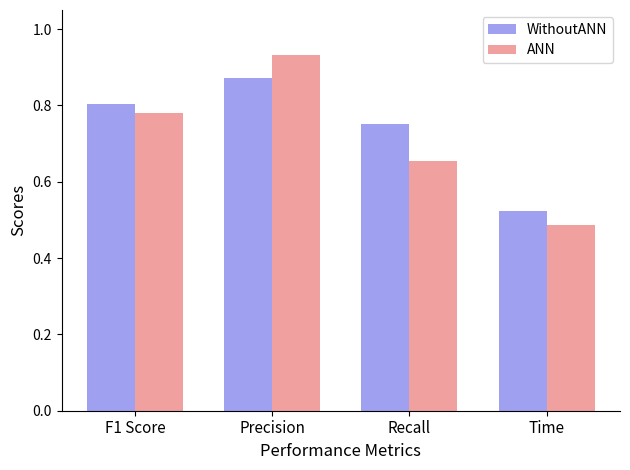

Which series has the widest spread of values?

ANN